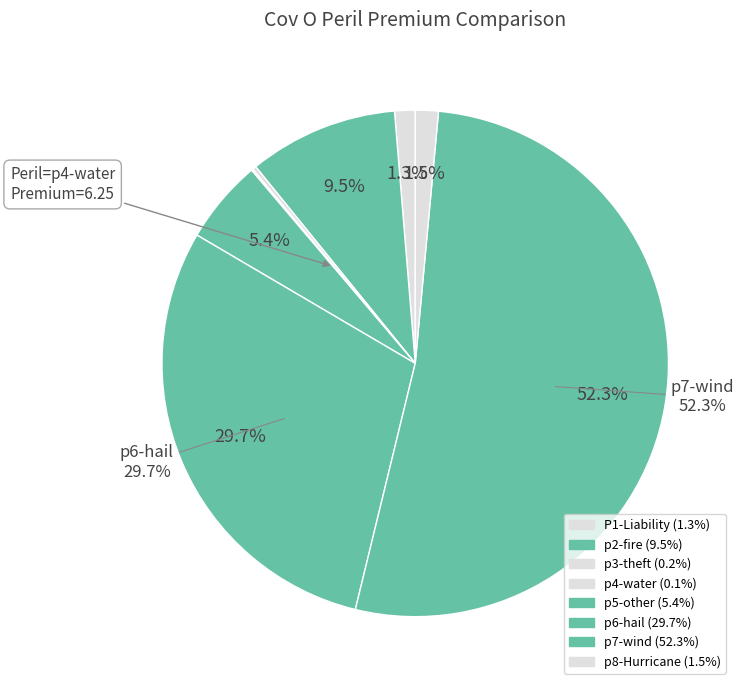

Count the number of slices in the pie.

8